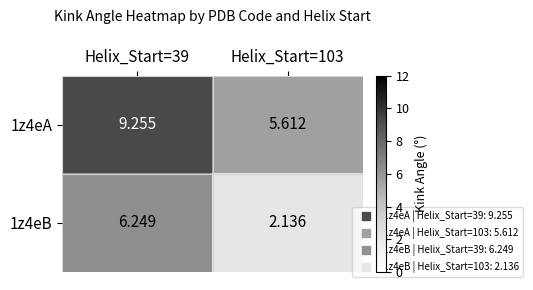

Is the value of 1z4eB at Helix_Start=103 greater than the value of 1z4eA at Helix_Start=103?

No